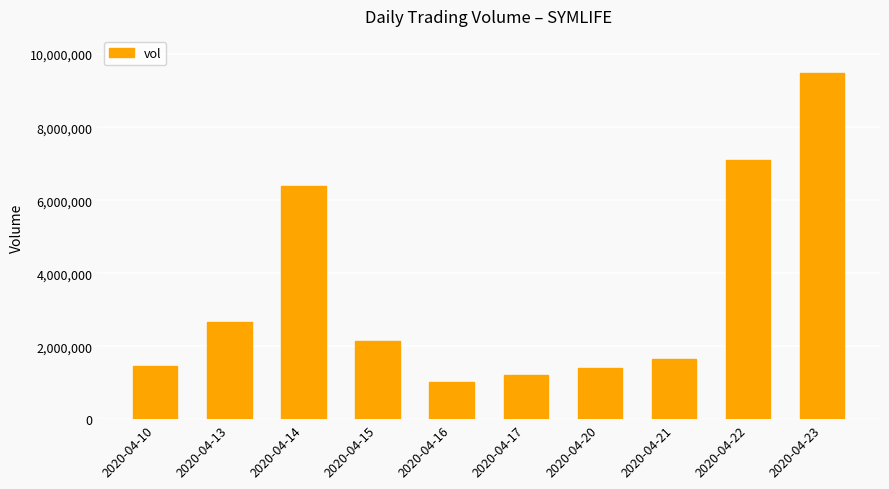

The value at 2020-04-20 is 2057276. True or false?

False